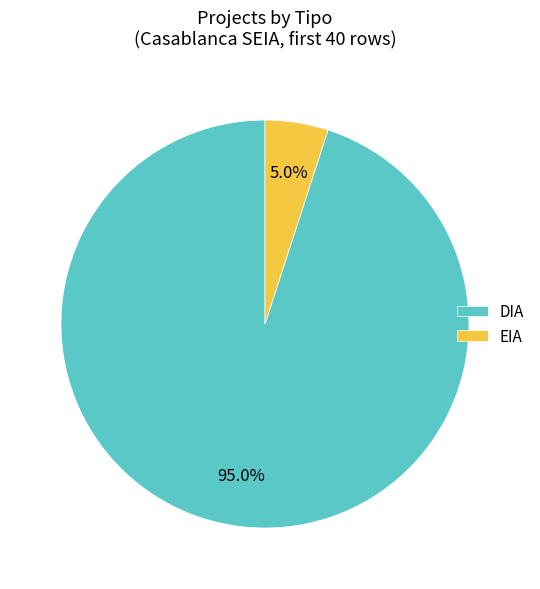

To the nearest percent, what portion does DIA represent?

95%